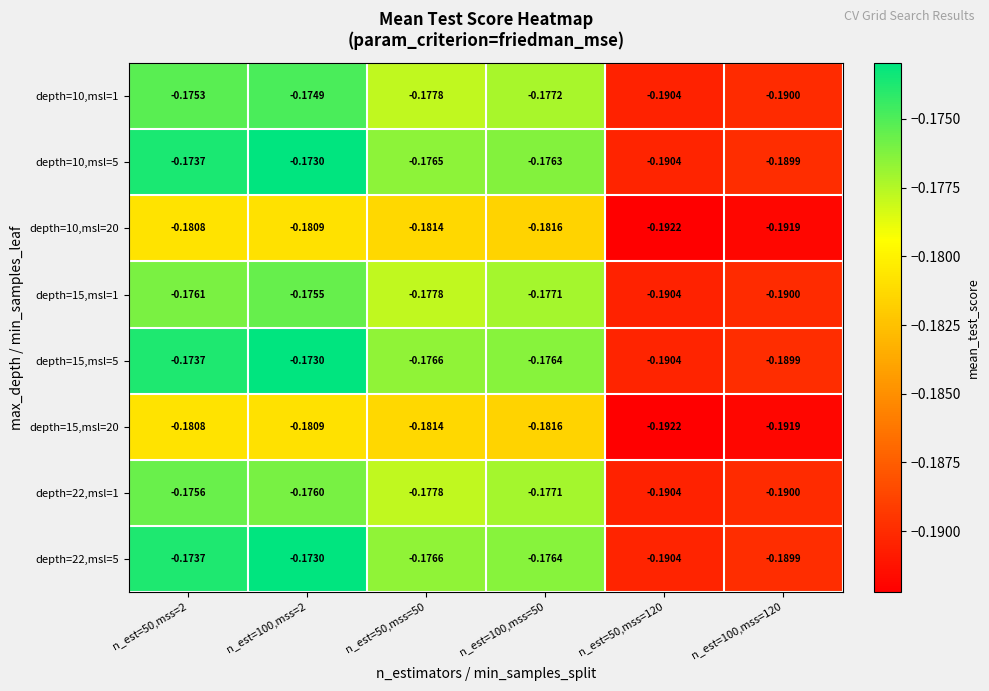

Count the number of categories in the chart.

6